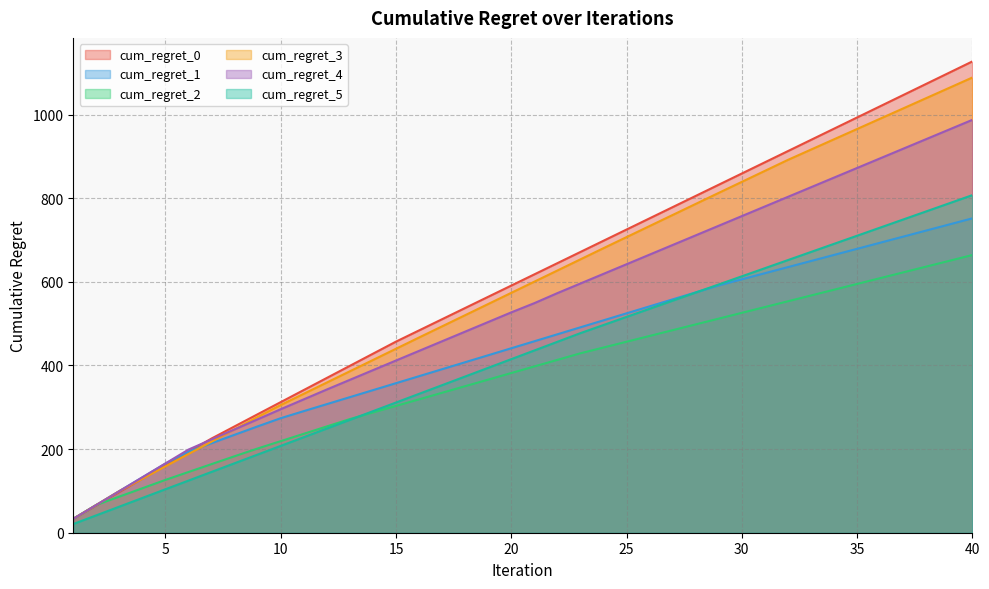

What is the sum of all cum_regret_2 values?

15087.3